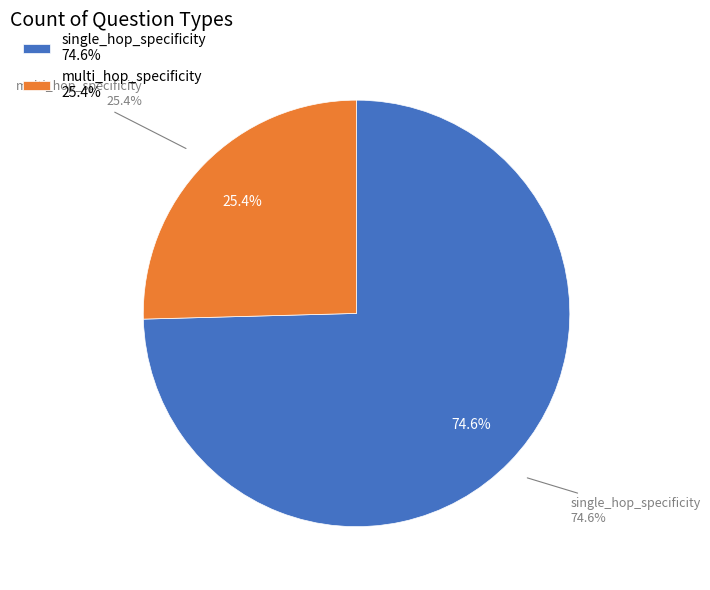

How many slices are in this pie chart?

2